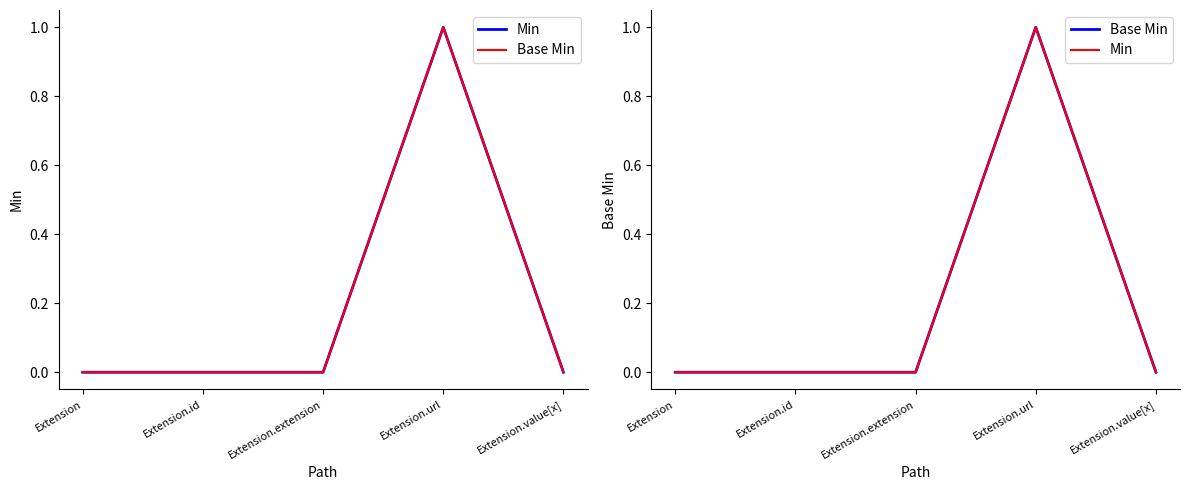

Which has a higher value, Extension.extension or Extension?

Extension.extension